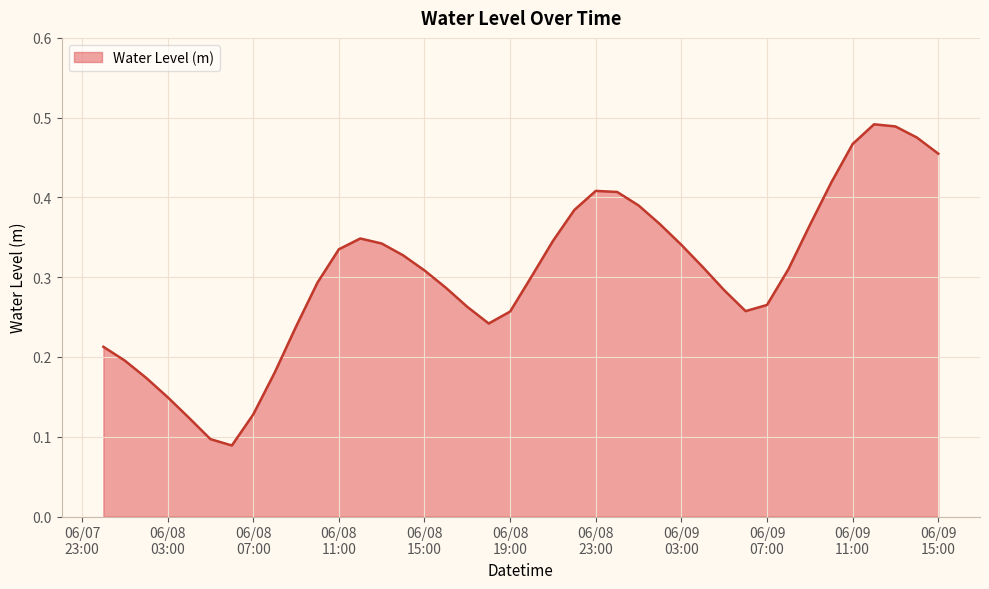

At which category does the data reach its first local peak?

2024-06-08 12:00:00